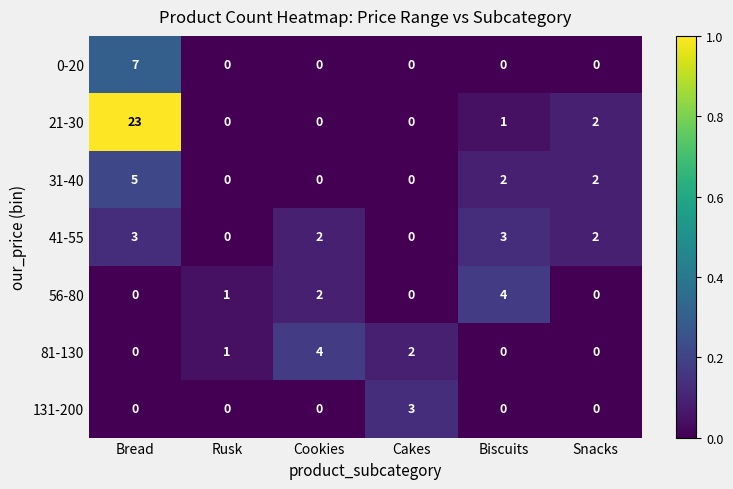

At which category is the sum across all series the highest?

Bread